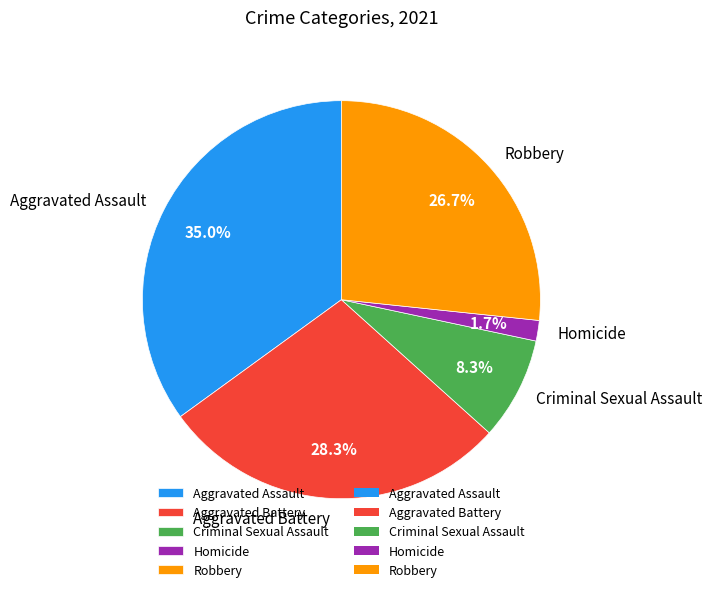

To the nearest percent, what is the average slice percentage?

20%